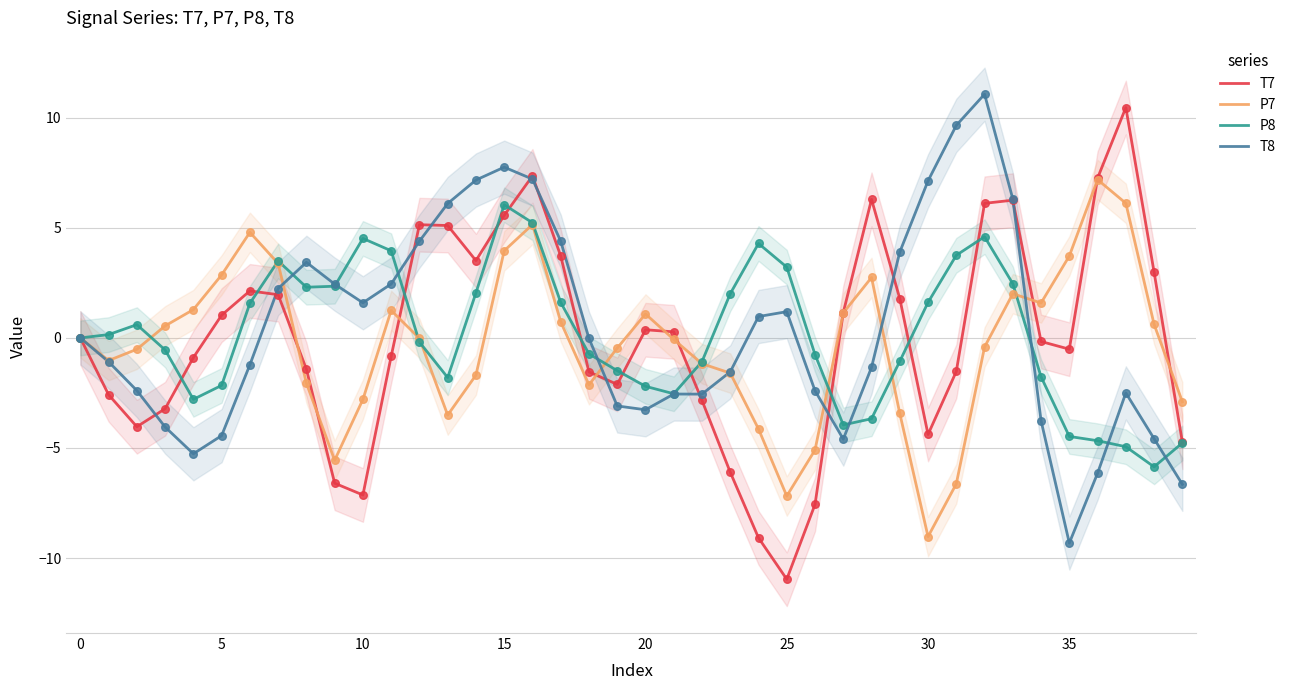

What is the total value across all series at 23?

-7.2